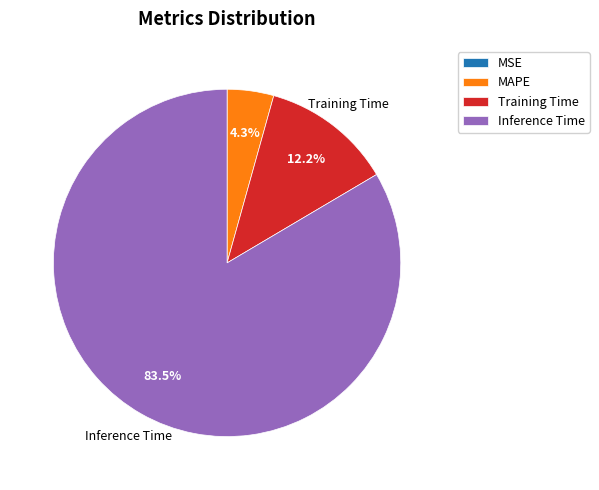

What is the total percentage of Inference Time and MAPE?

87.8%